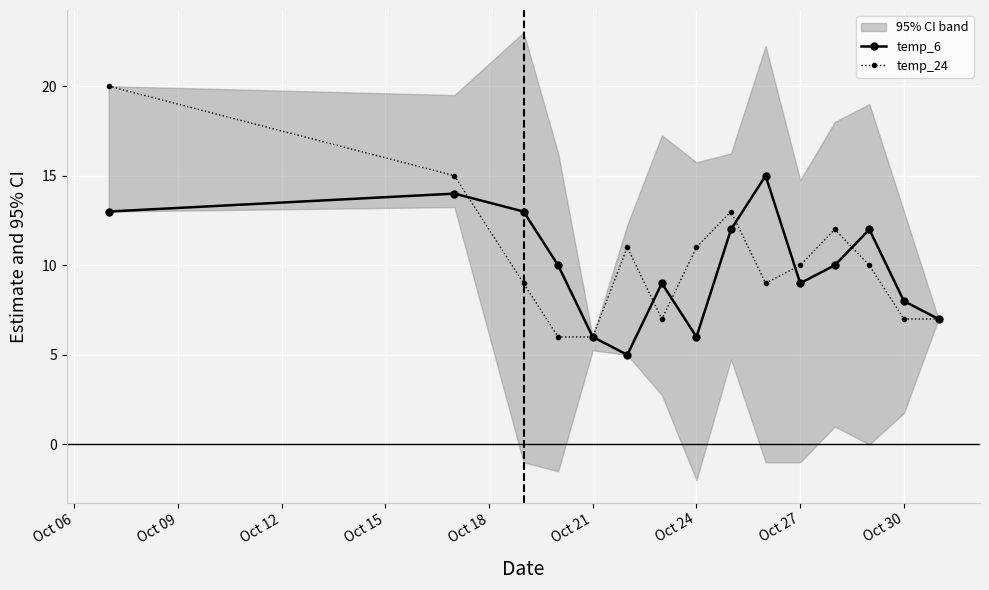

What is the highest value of the temp_24 series?

20